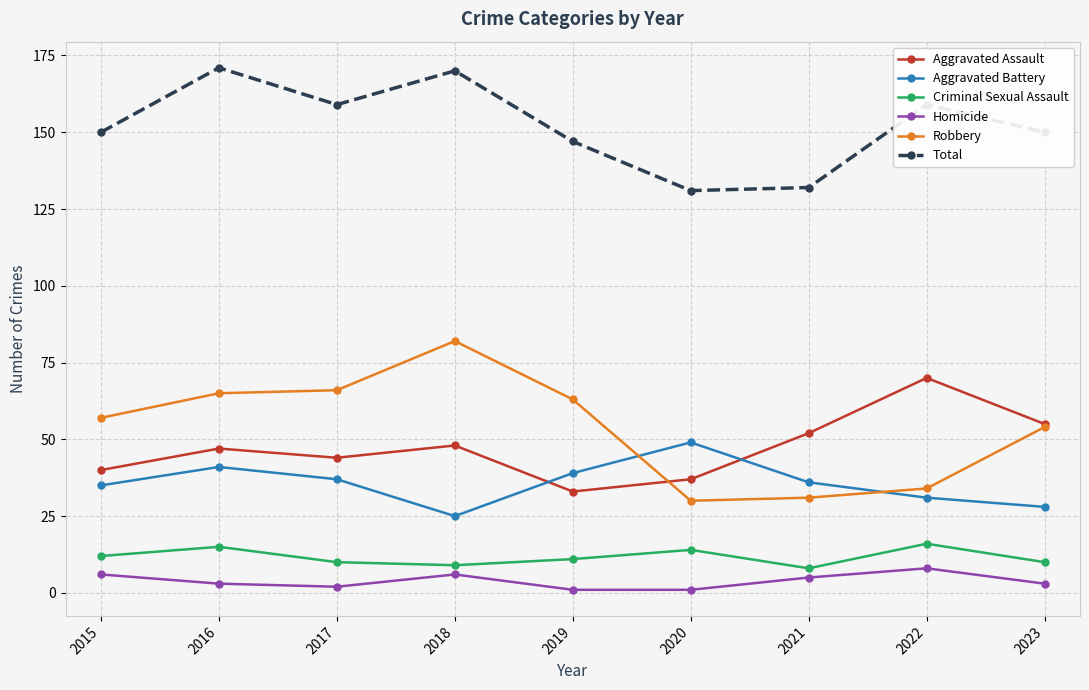

Does the chart have visible grid lines?

Yes